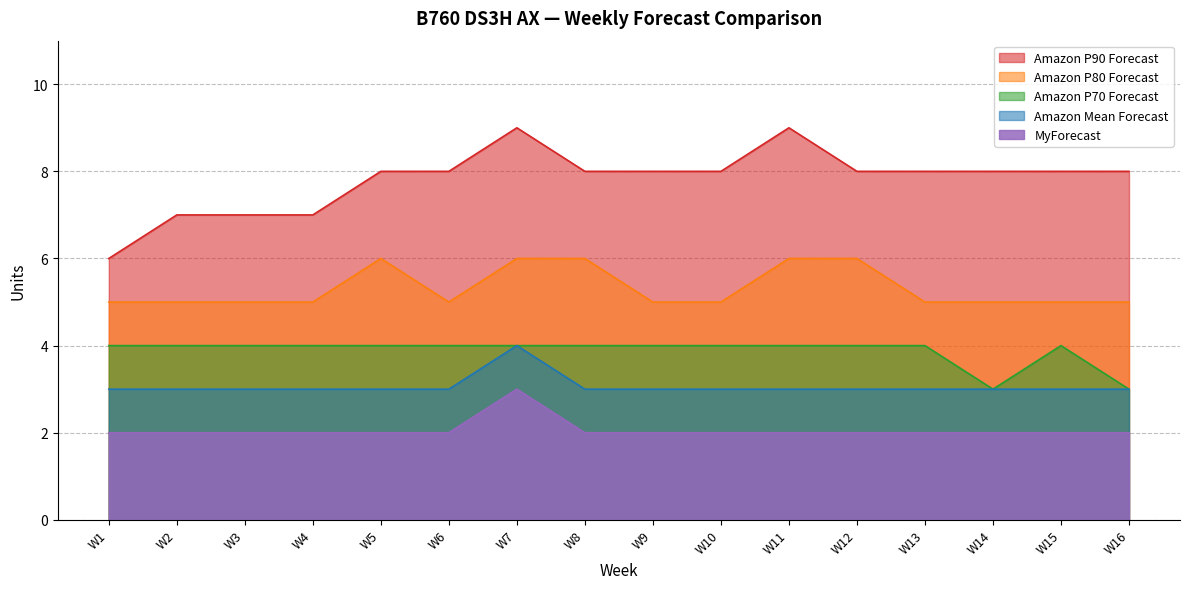

Count the number of categories in the chart.

16